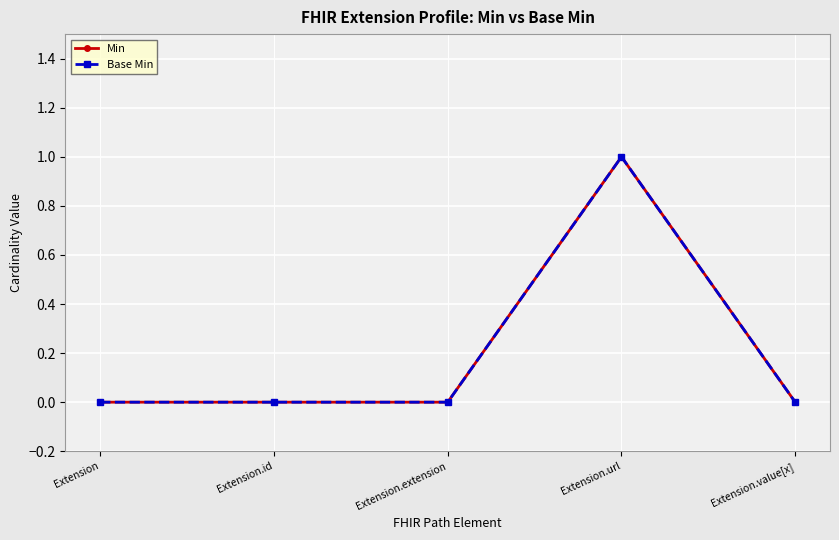

Is this an area chart (filled region under the line)?

No